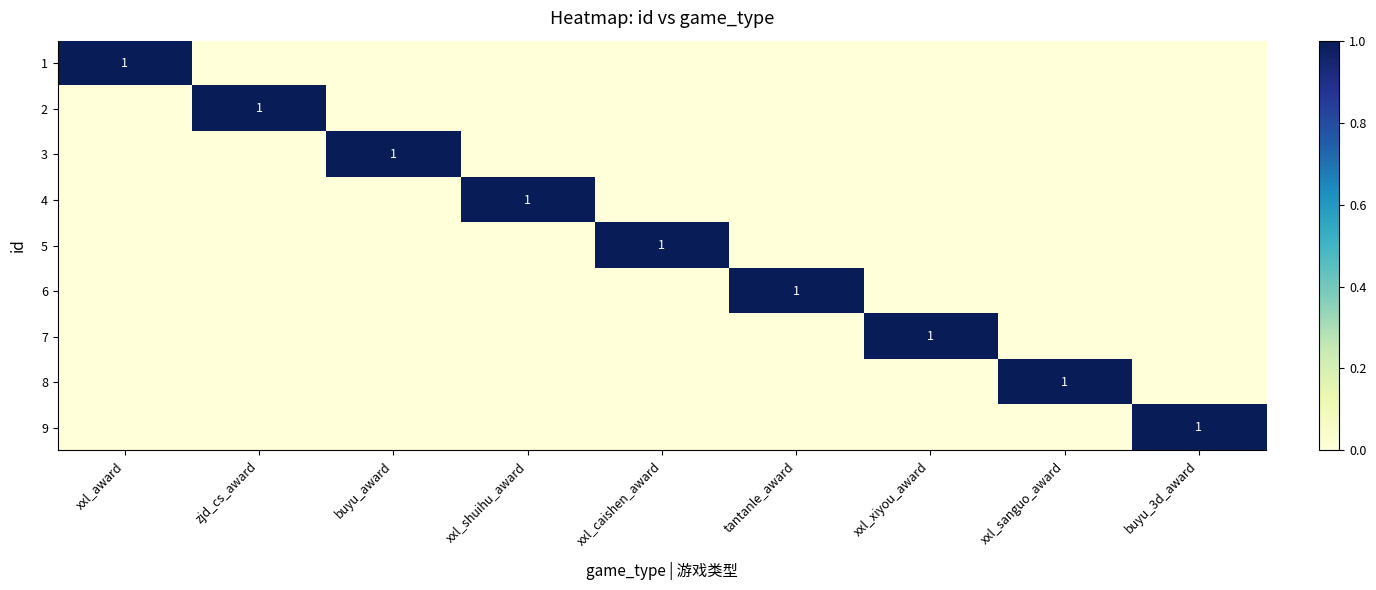

What is the spread (max minus min) of values at xxl_xiyou_award?

1